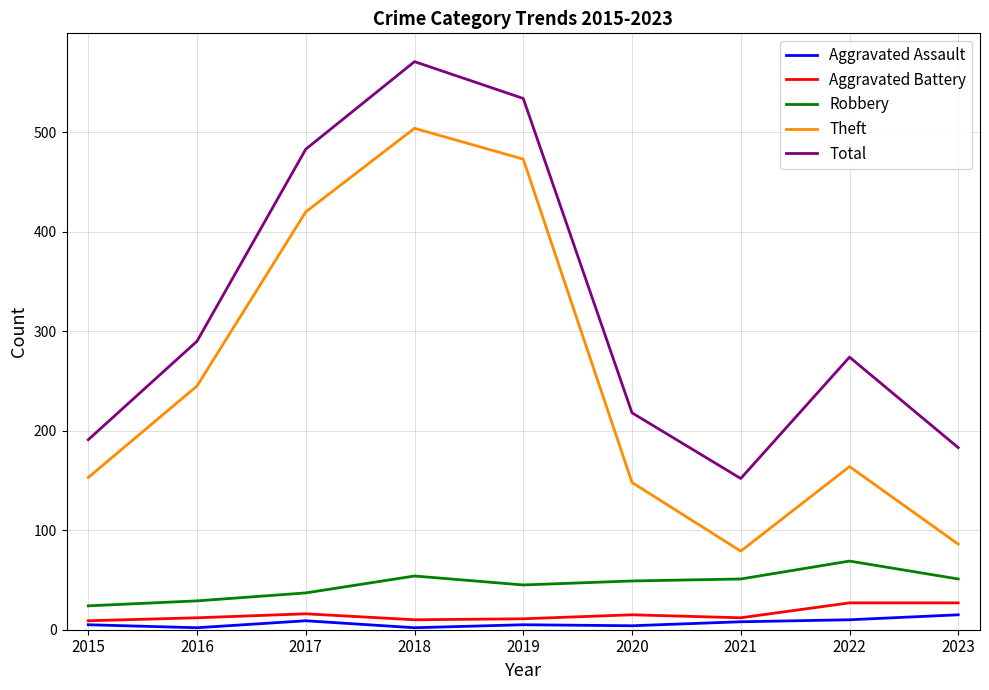

The value of Total at 2021 is 152. True or false?

True